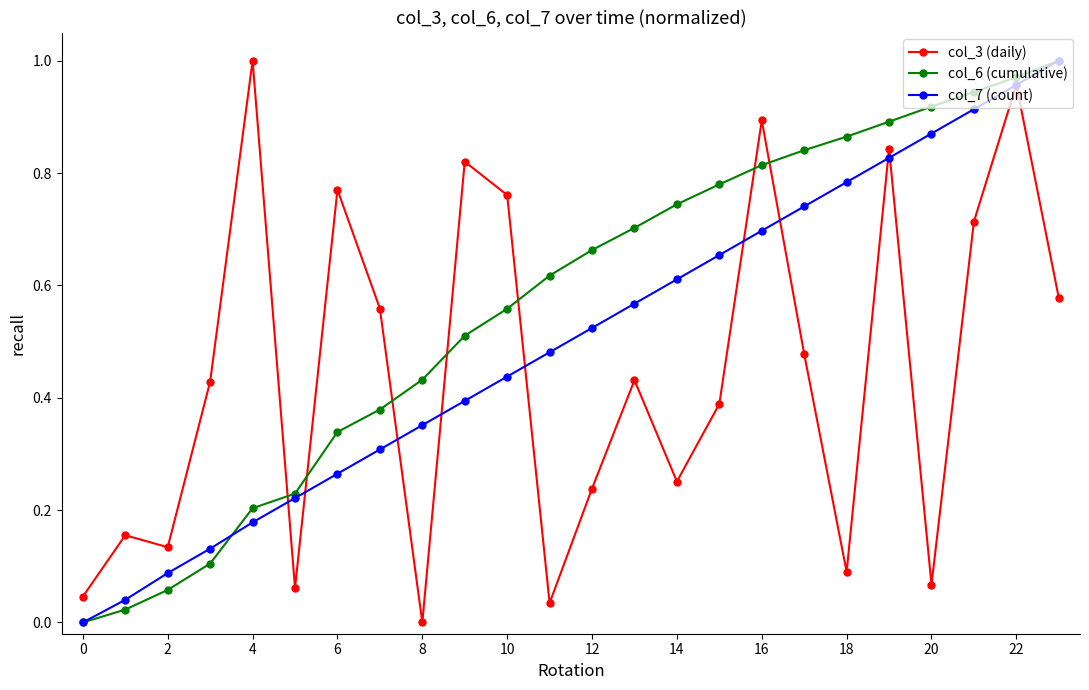

Which series has the largest total across all categories?

col_6 (cumulative)